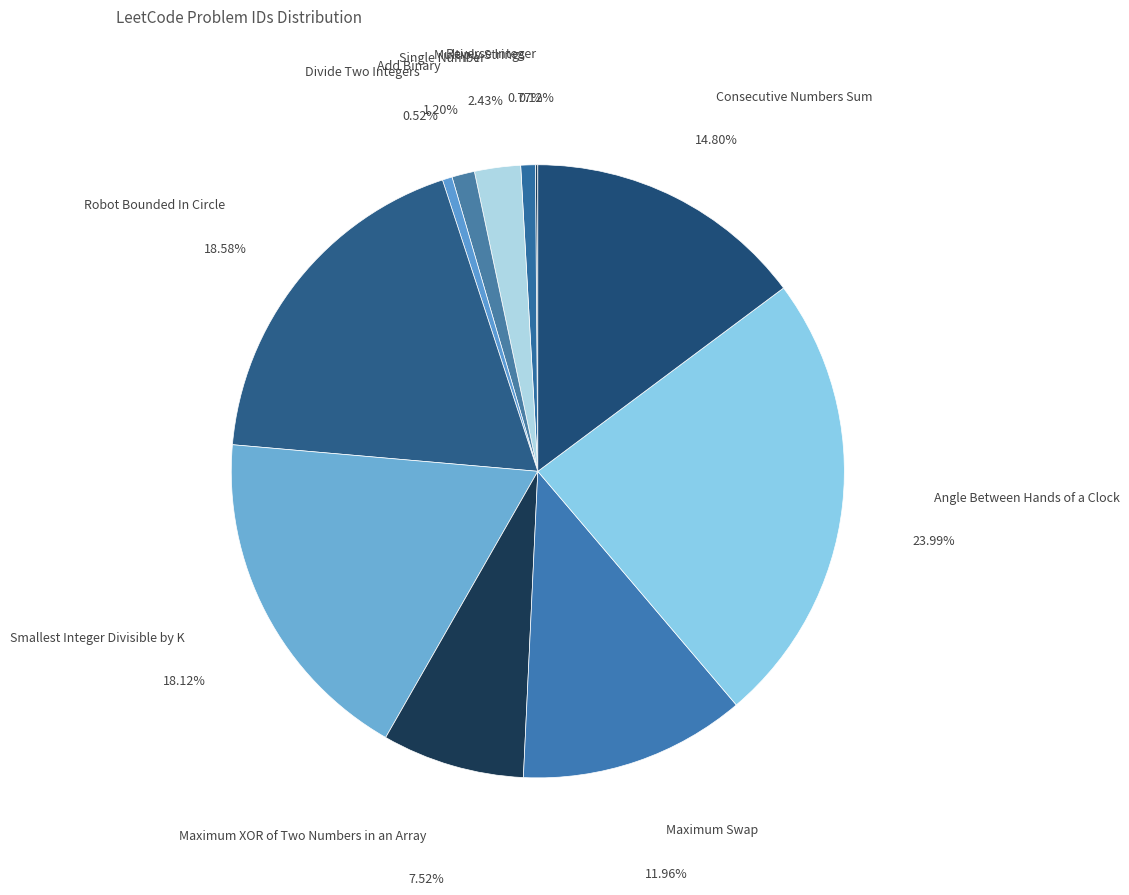

To the nearest percent, what is the difference between the largest and smallest slice percentages?

24%